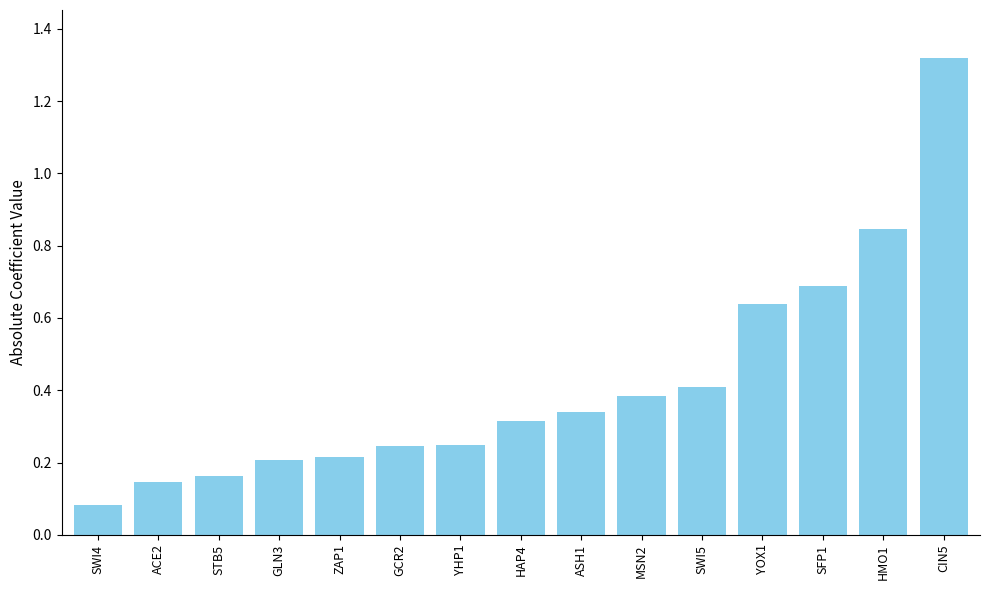

What is the value of the 13th bar from the left?

0.7